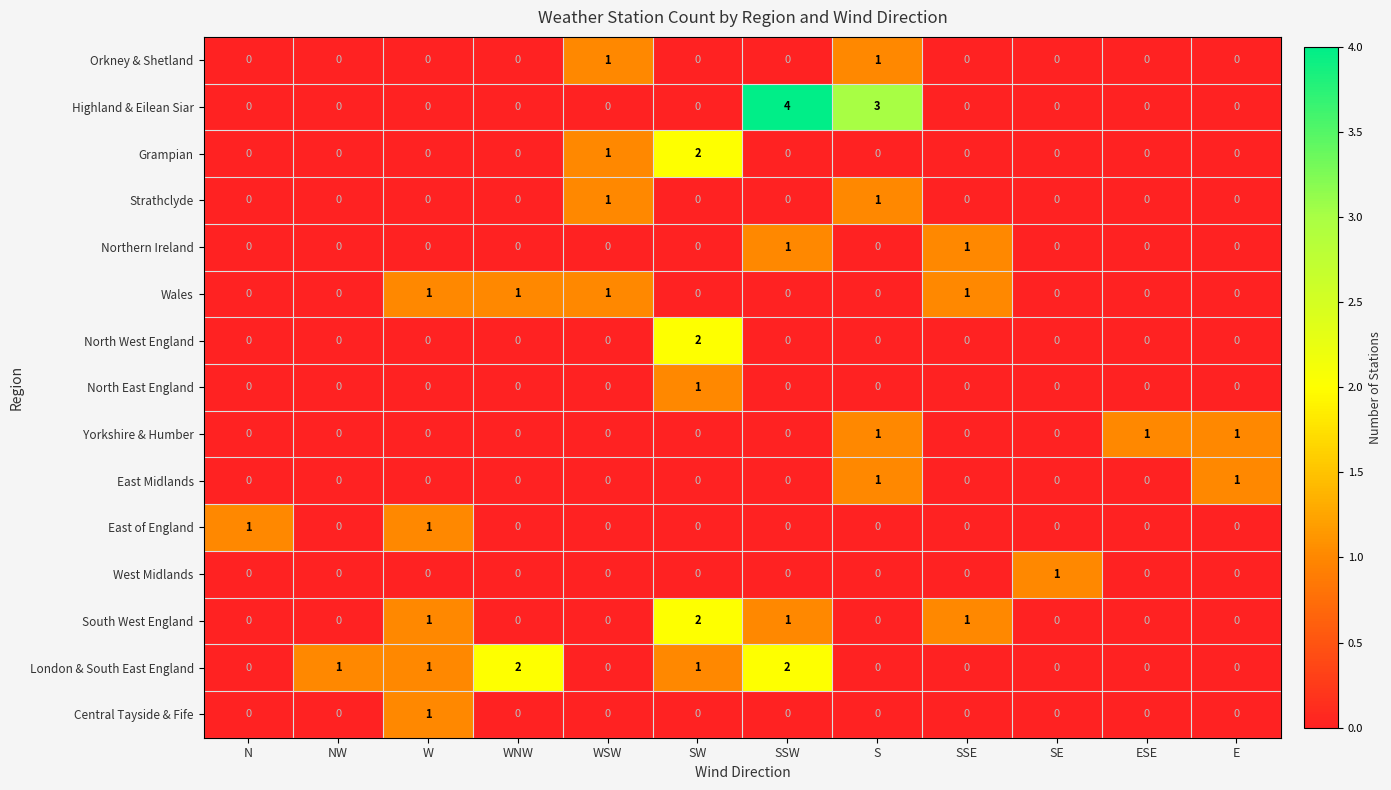

Which series has the widest spread of values?

Highland & Eilean Siar